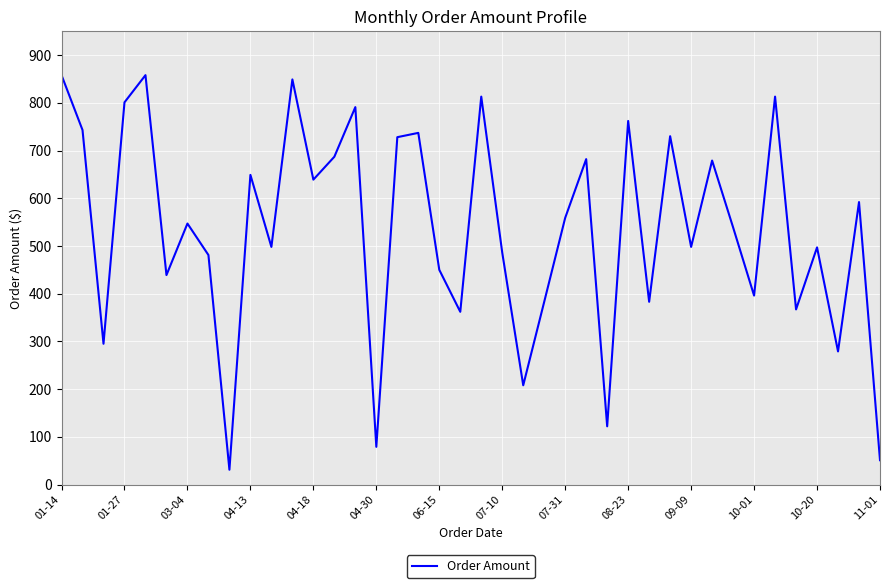

What is the smallest value displayed?

31